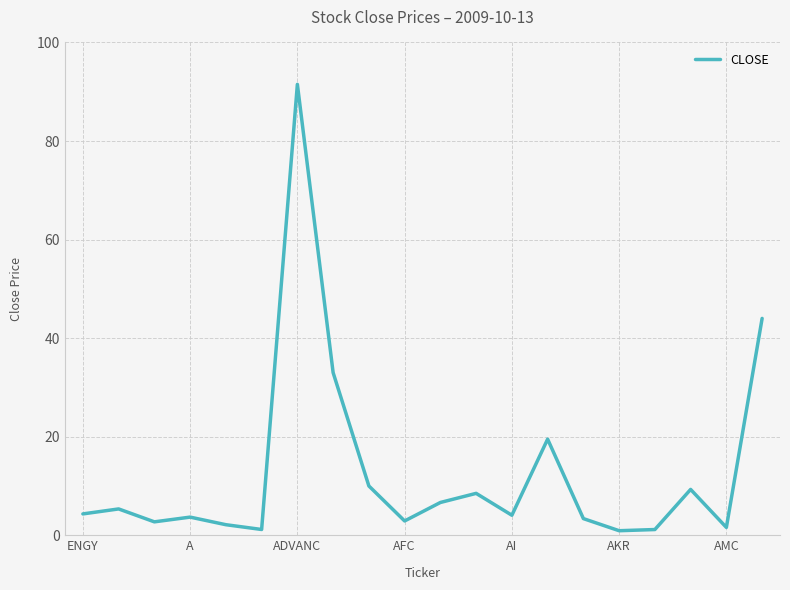

What is the greatest value displayed?

91.5